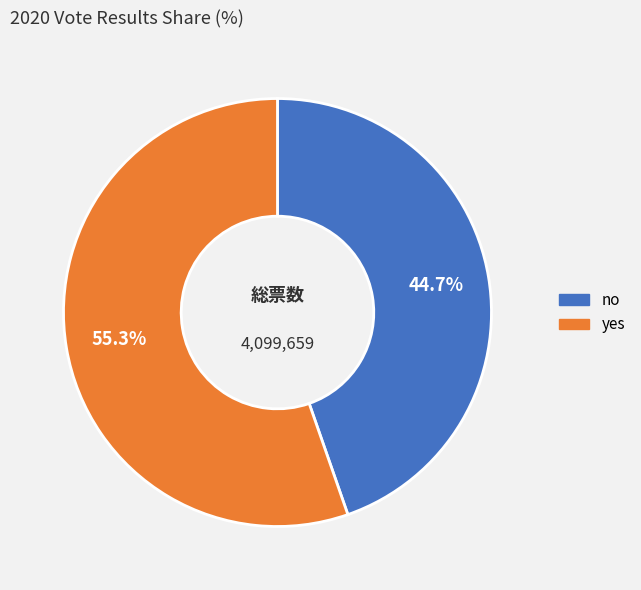

Approximately how many times larger is the value at no compared to yes?

0.8